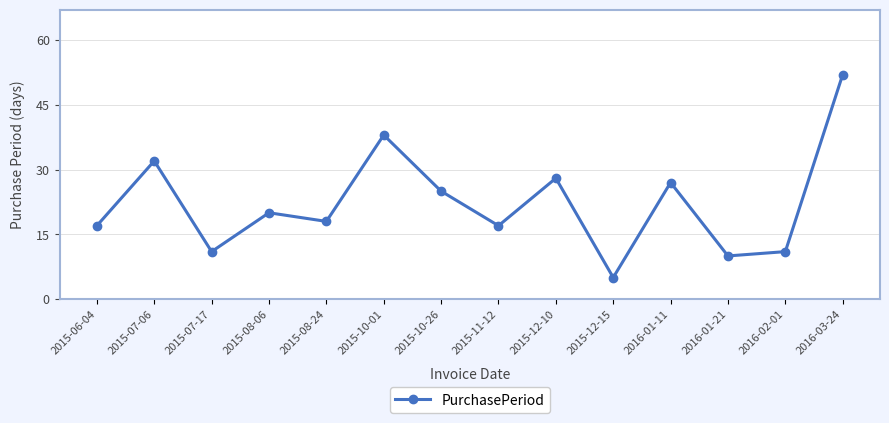

Reading right to left, what are all the values shown in this chart?

2016-03-24=52	2016-02-01=11	2016-01-21=10	2016-01-11=27	2015-12-15=5	2015-12-10=28	2015-11-12=17	2015-10-26=25	2015-10-01=38	2015-08-24=18	2015-08-06=20	2015-07-17=11	2015-07-06=32	2015-06-04=17